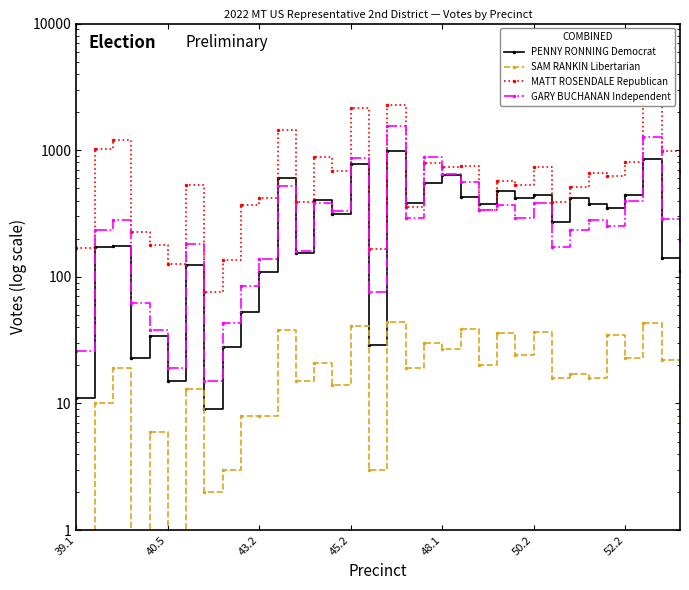

The value of GARY BUCHANAN Independent at 26 is 173. True or false?

True